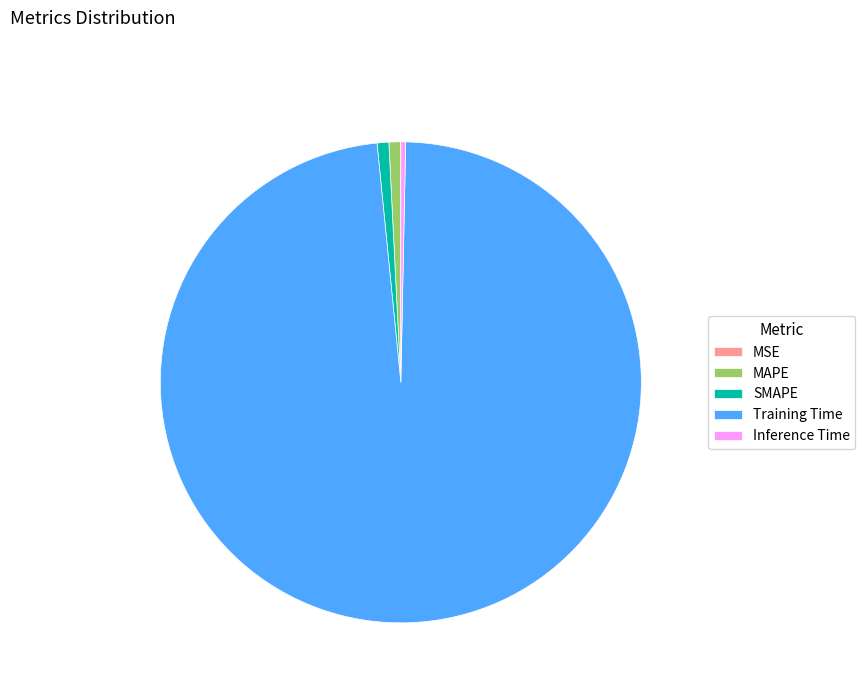

What is the largest slice in the pie chart?

Training Time